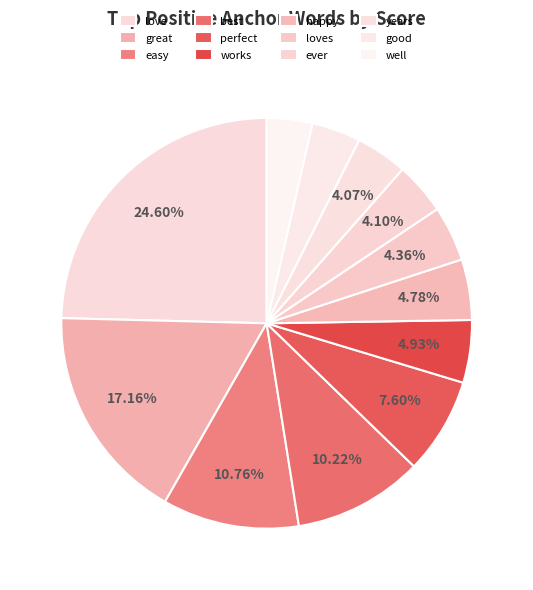

To the nearest percent, what is the difference between the largest and smallest slice percentages?

21%